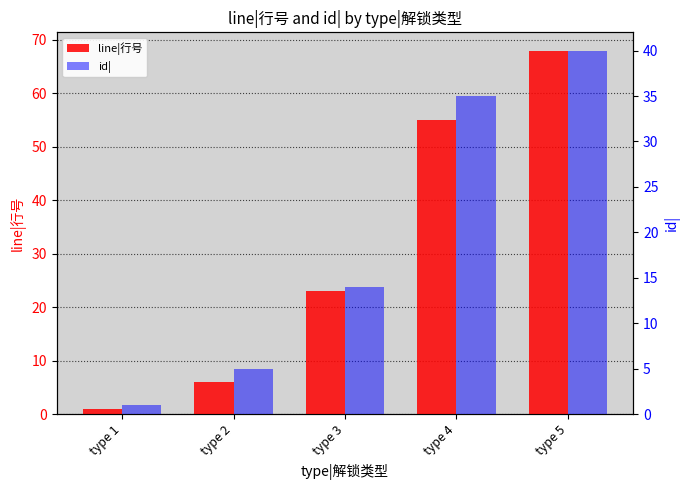

What value does the line|行号 series have at type 1?

1